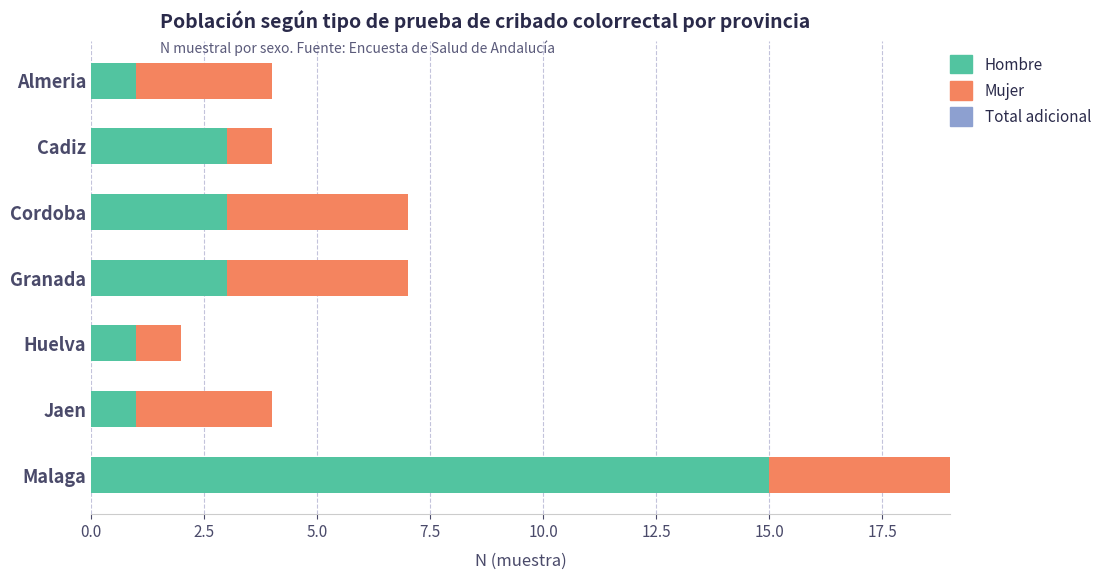

At which category is the sum across all series the highest?

Malaga